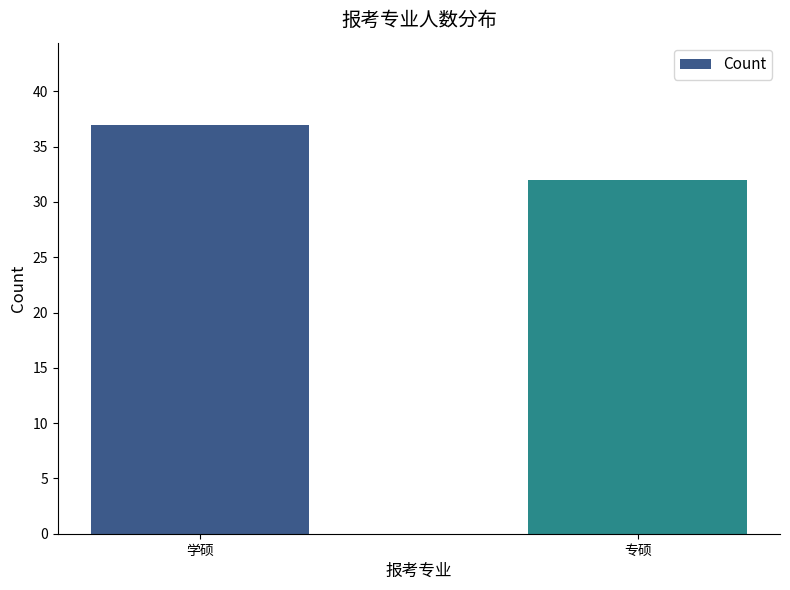

How many bars are there in total?

2